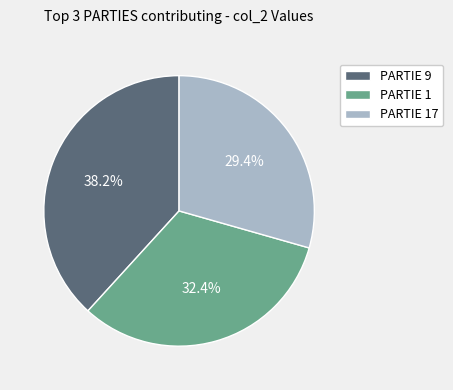

Is there a majority slice in this chart?

No